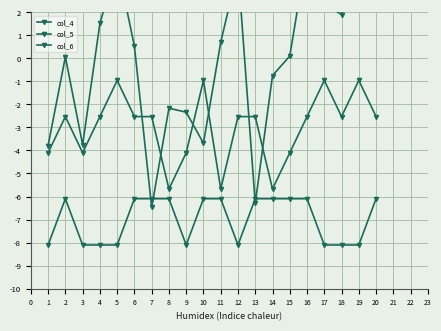

At which label does col_4 reach its minimum?

7